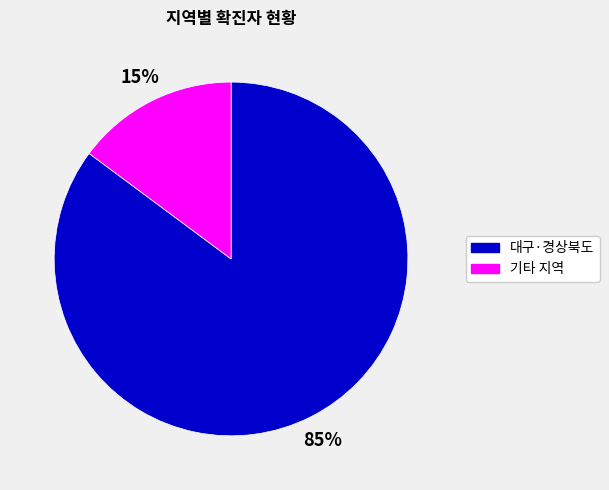

Is the sum of 대구·경상북도 and 기타 지역 greater than half?

Yes